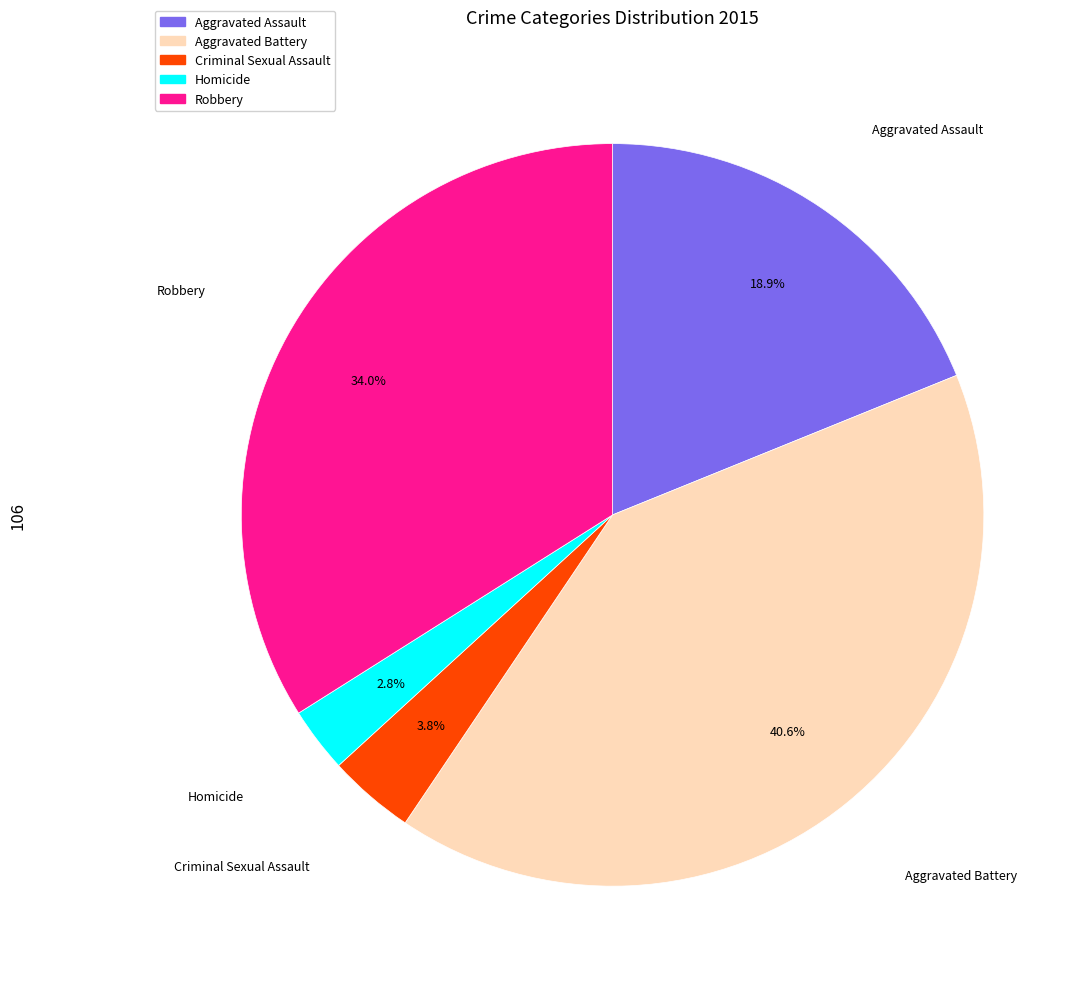

To the nearest percent, what percentage of the pie is Aggravated Battery?

41%